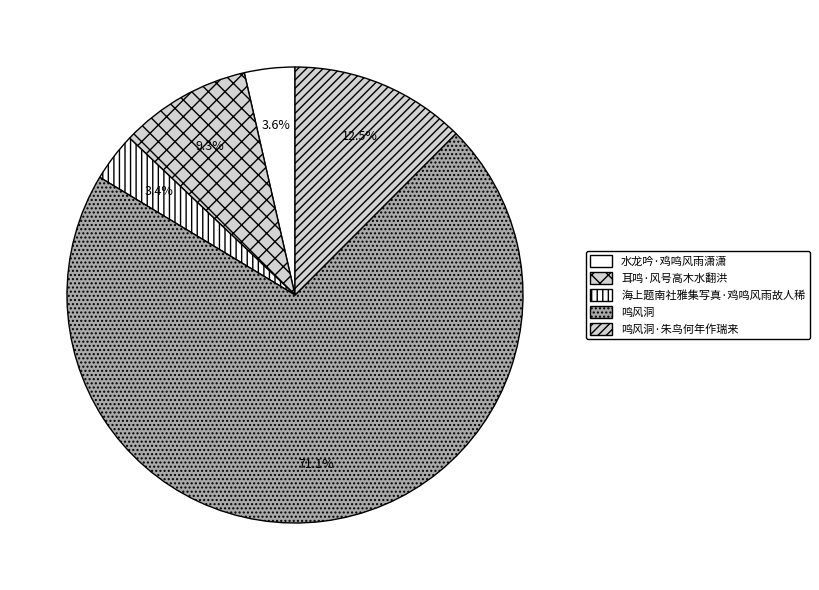

How many segments does this pie chart have?

5